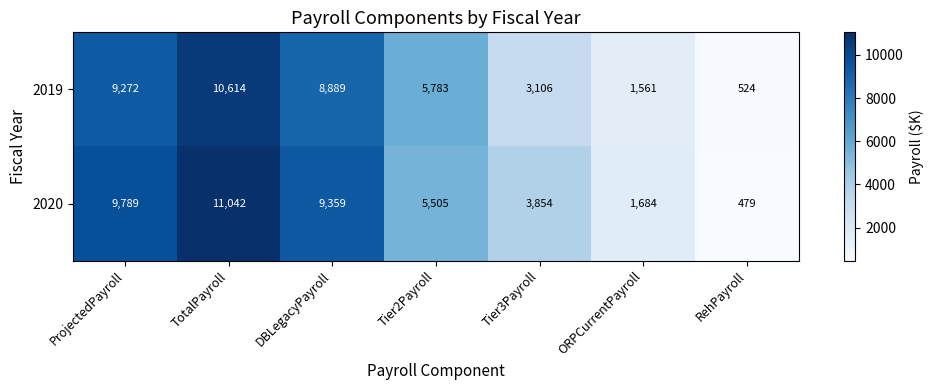

List the series in order of their overall mean, lowest first.

2019, 2020